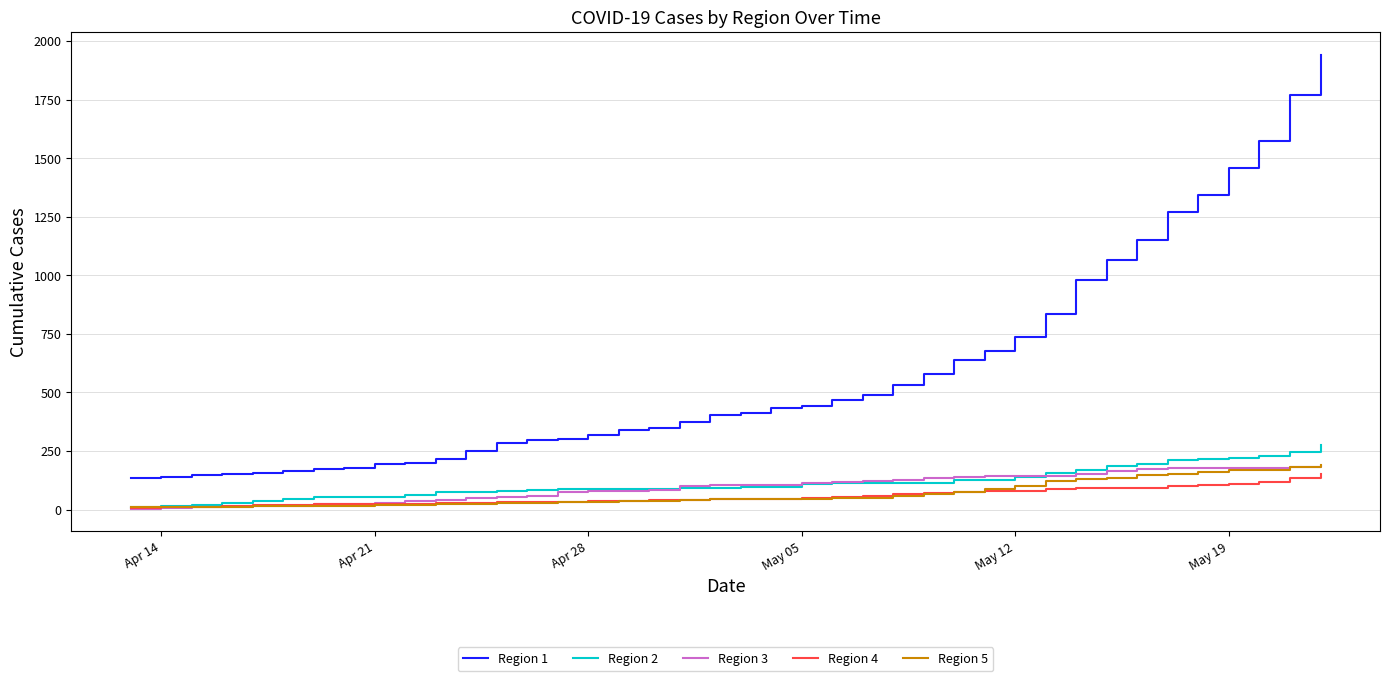

What is the greatest value displayed?

1942